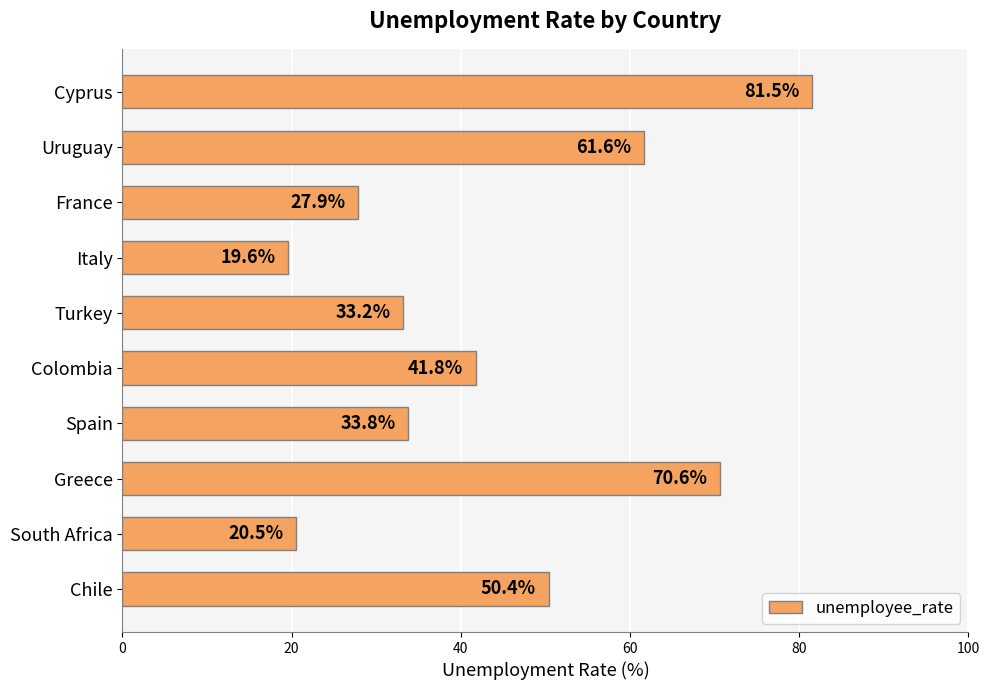

Reading top to bottom, list all the values displayed in this chart.

Cyprus=81.5	Uruguay=61.6	France=27.9	Italy=19.6	Turkey=33.2	Colombia=41.8	Spain=33.8	Greece=70.6	South Africa=20.5	Chile=50.4